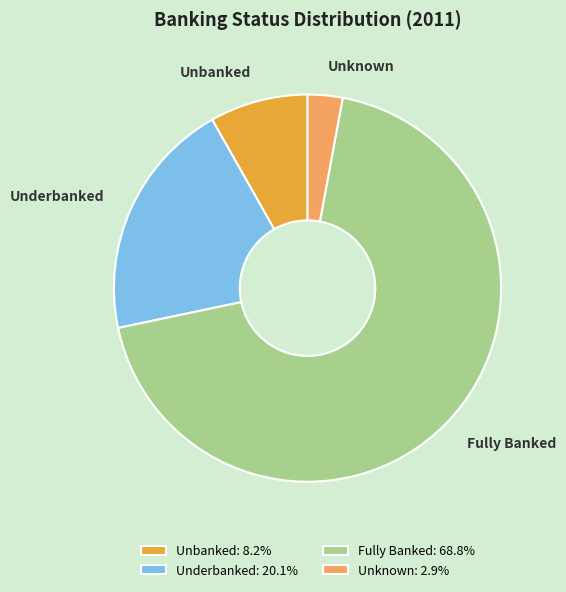

Count the number of slices in the pie.

4